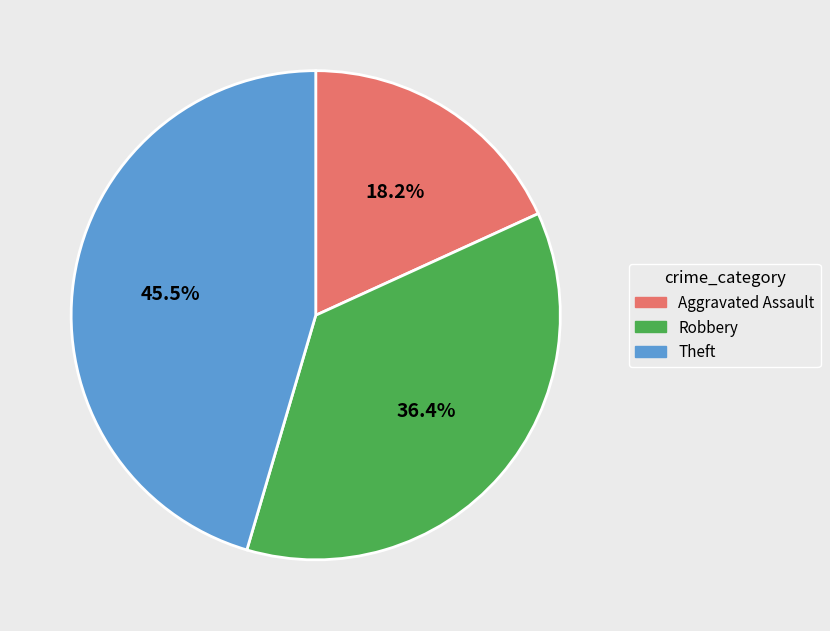

What is the smallest slice in the pie chart?

Aggravated Assault